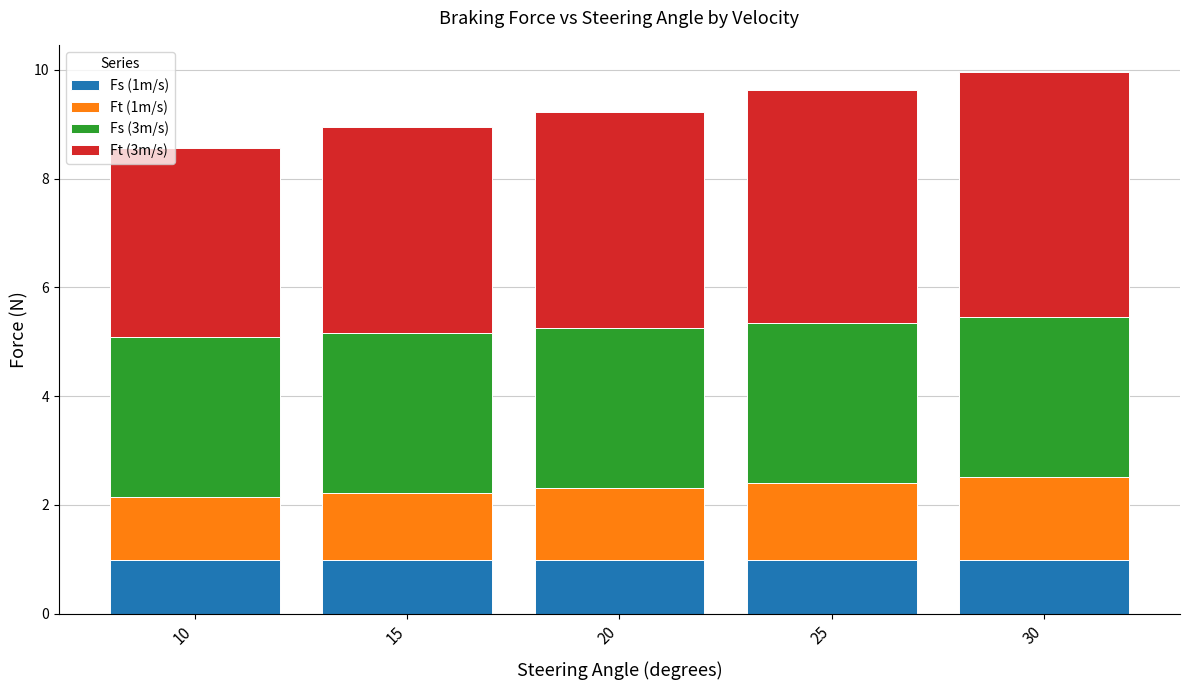

Reading left to right, list the values for the Fs (1m/s) series.

10=1.0	15=1.0	20=1.0	25=1.0	30=1.0